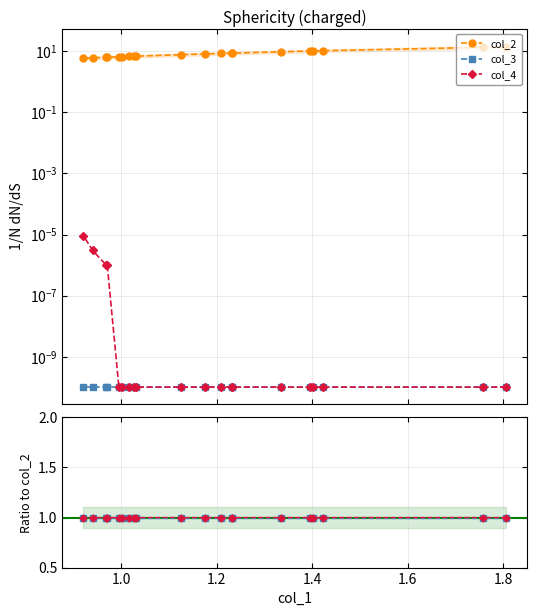

True or false: col_4 / col_2 and col_3 cross at least once.

False